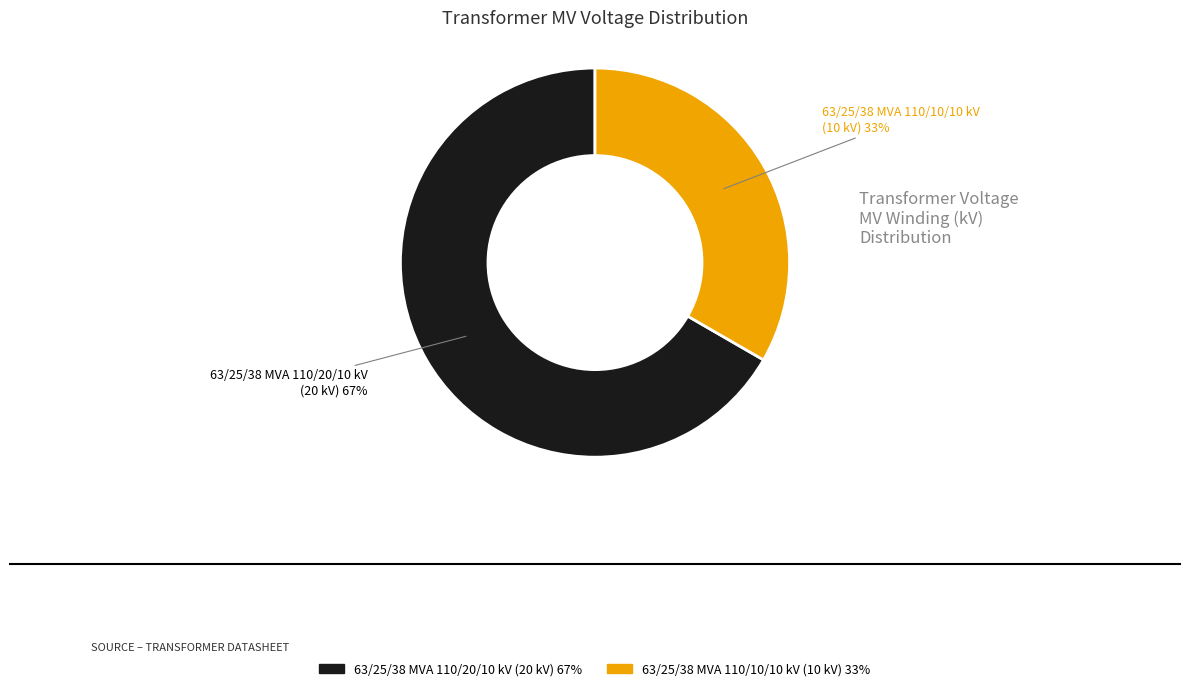

What is the smallest slice in the pie chart?

63/25/38 MVA 110/10/10 kV